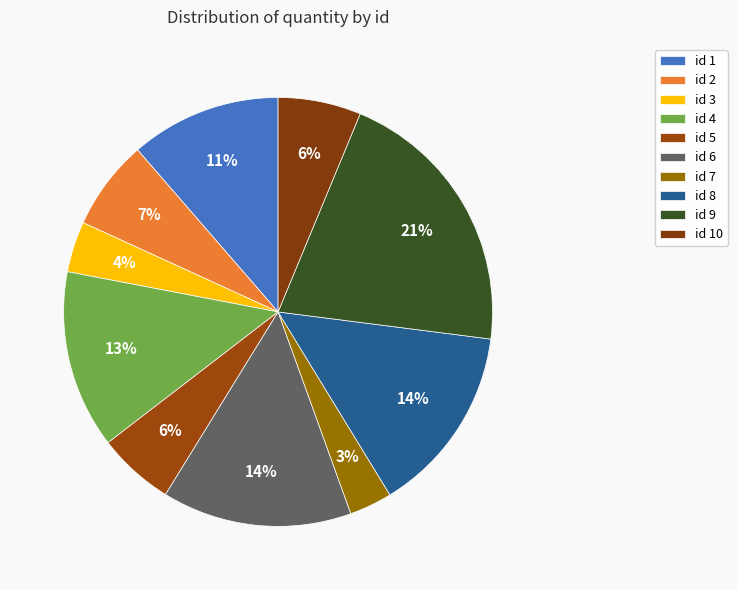

How many slices are in this pie chart?

10